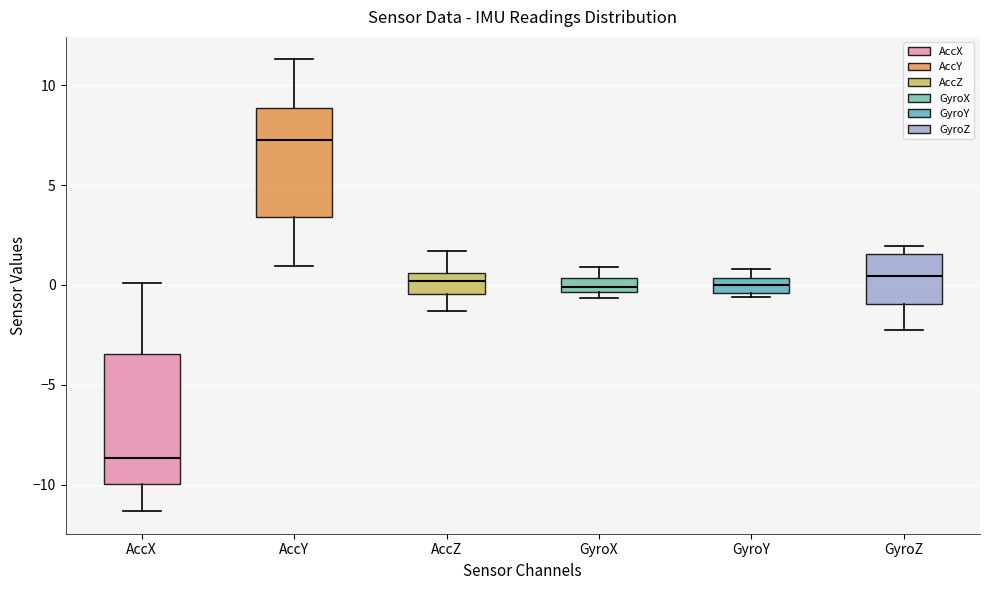

Where does the median line of the box for GyroY sit on the y-axis? The values are not printed on the chart, so give them approximately, as read against the axis.

0.0